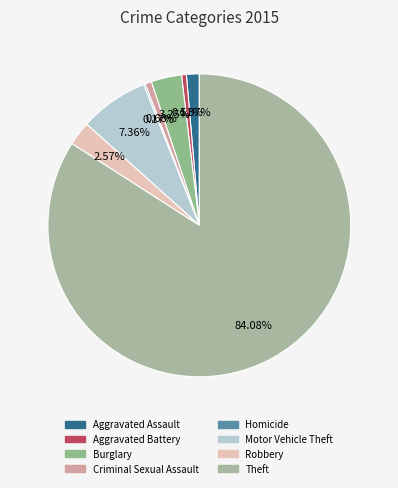

The Robbery slice represents 3% of the pie. True or false?

True